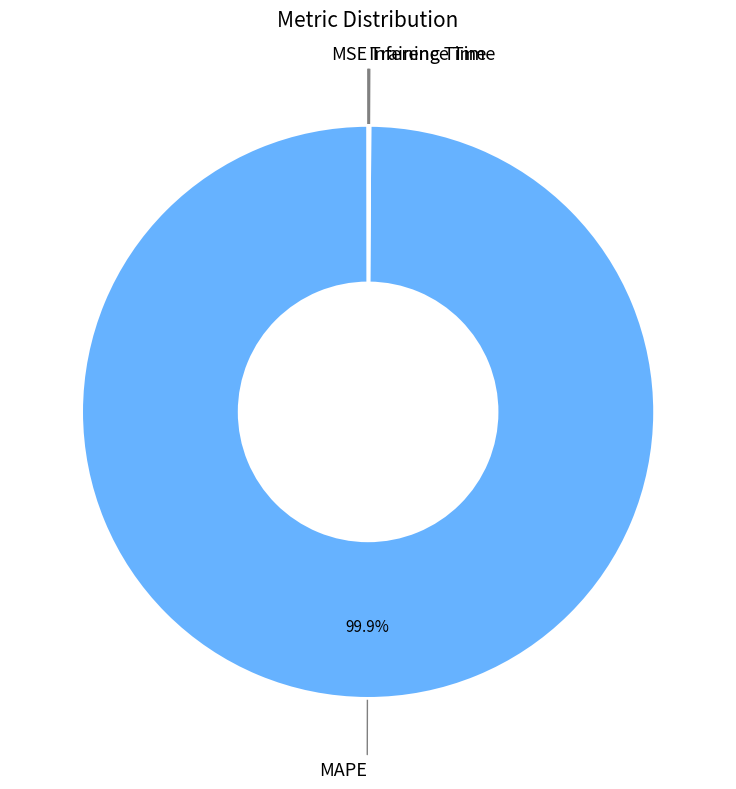

Is there a majority slice in this chart?

Yes